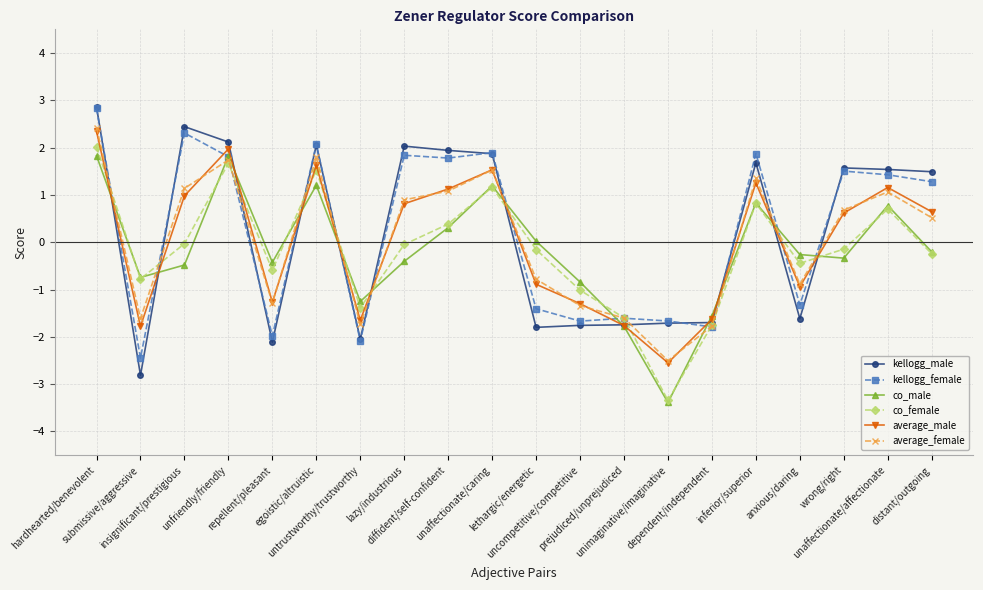

How many values in kellogg_male are below zero?

9